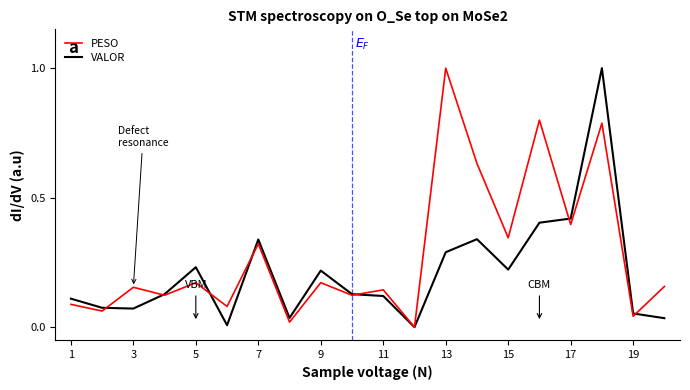

List the series in order of their overall mean, highest first.

PESO, VALOR